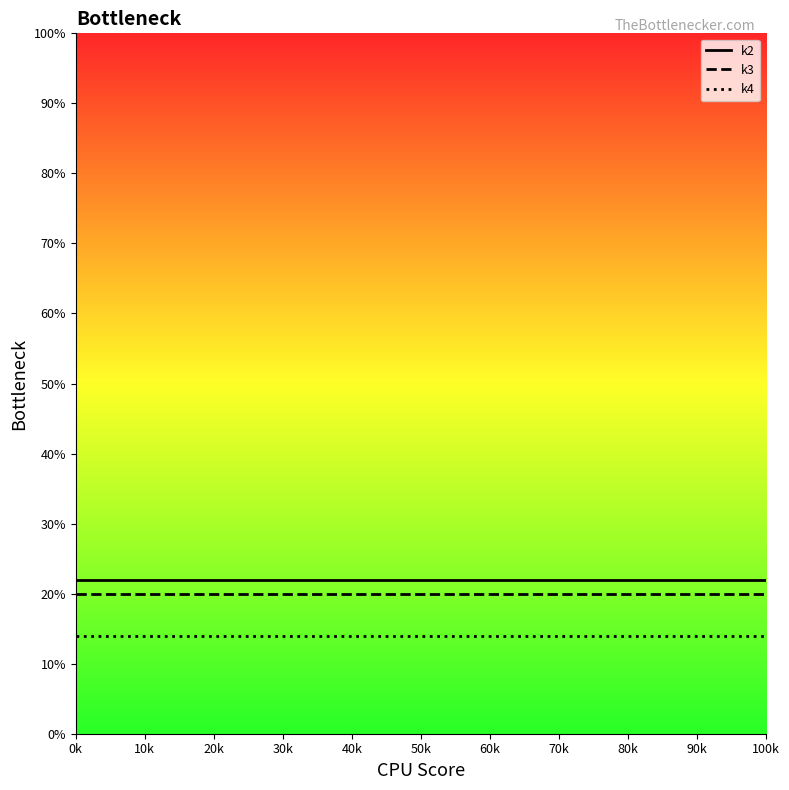

Is this an area chart (filled region under the line)?

No